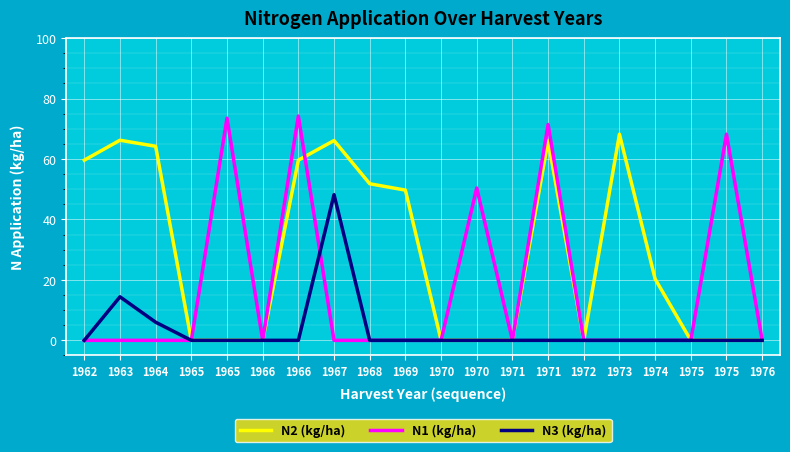

At how many categories does at least one series exceed 68?

5